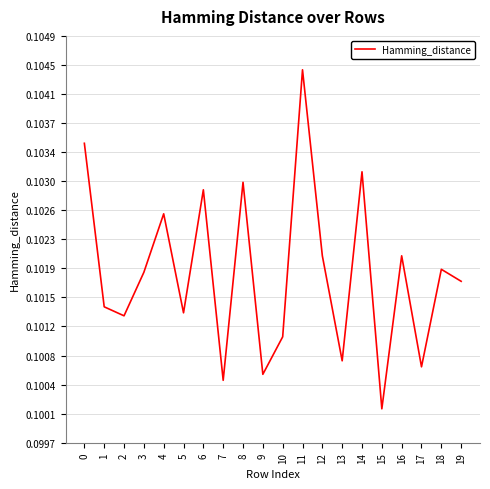

The chart shows a value of 0.2 at 16. True or false?

False